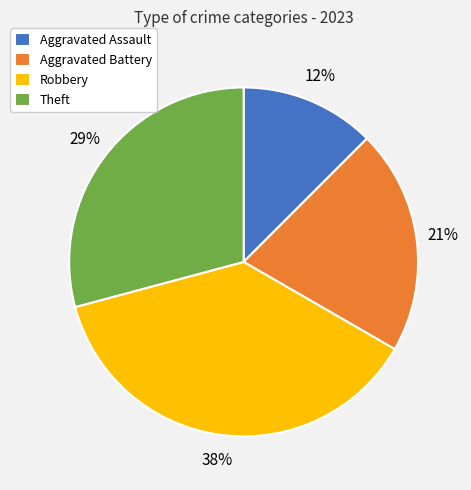

Does Robbery account for over 50% of the chart?

No